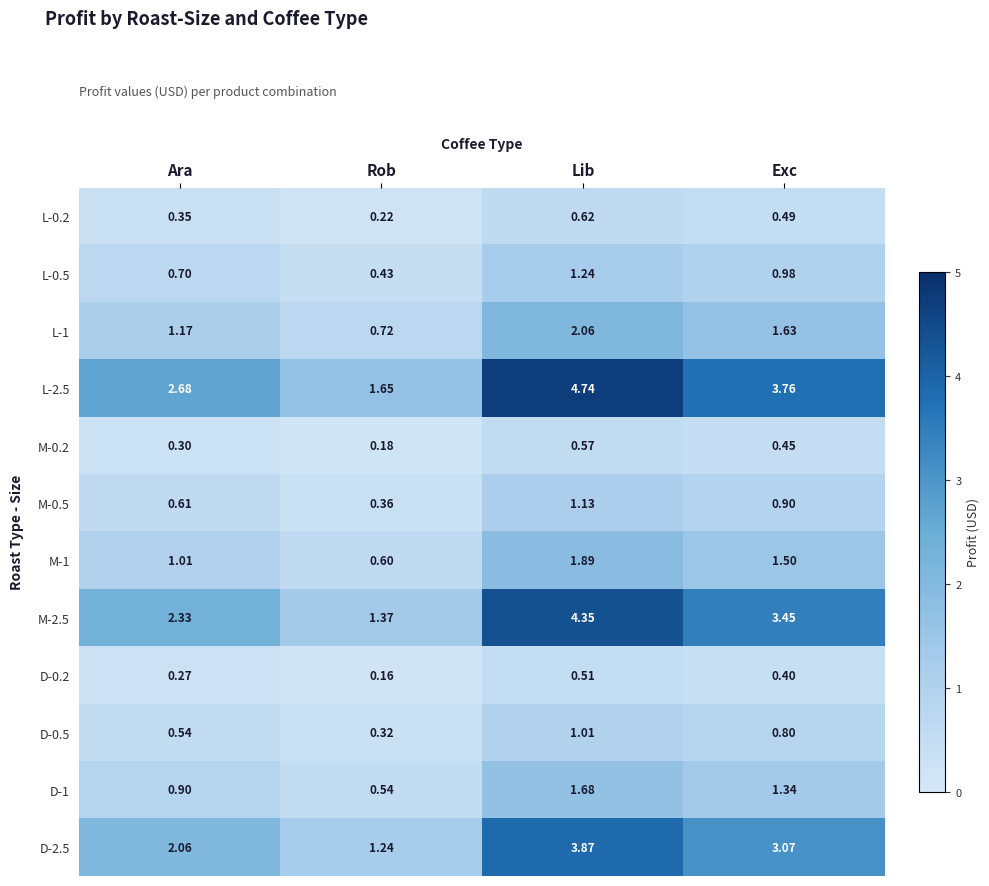

At which label does D-2.5 reach its peak?

Lib